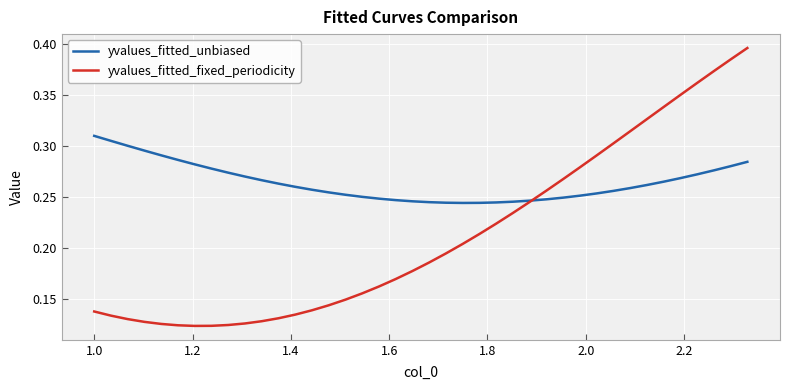

Which series has the largest total across all categories?

yvalues_fitted_unbiased